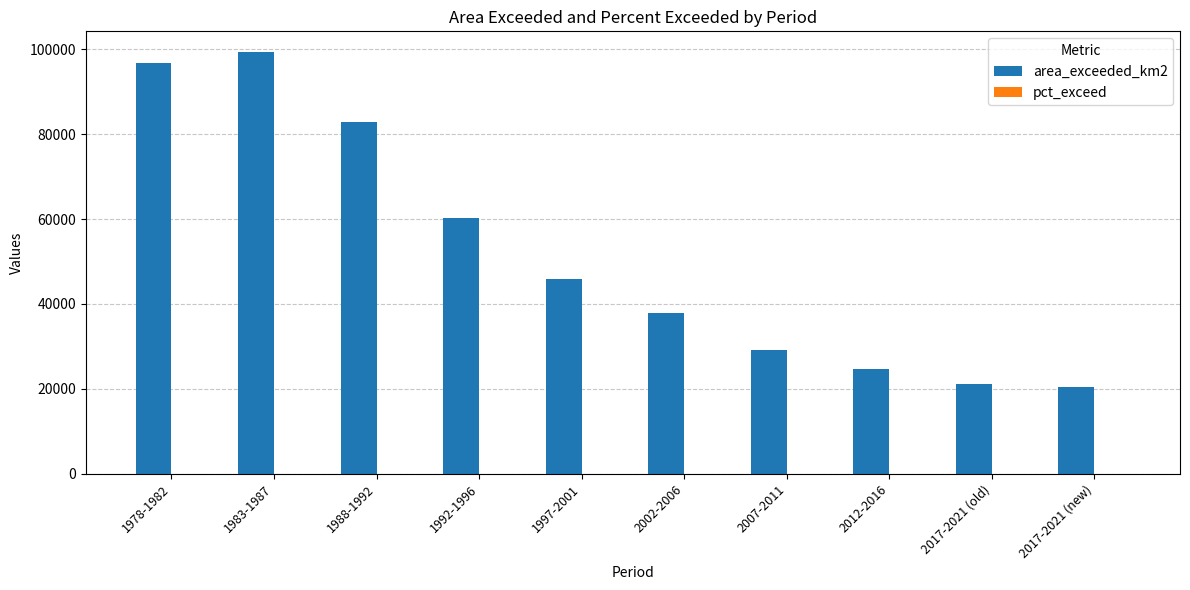

Which category has the highest value in the area_exceeded_km2 series?

1983-1987